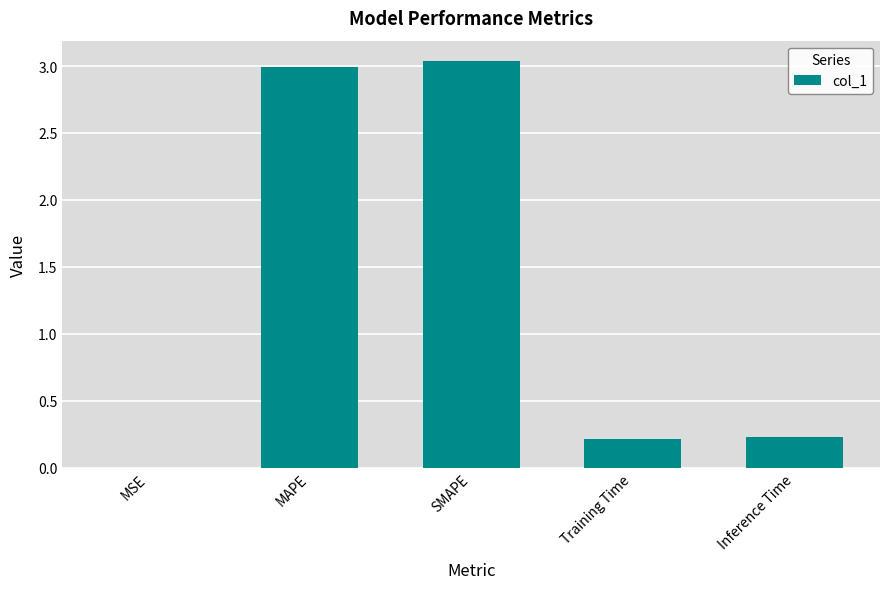

What value does the data have at Inference Time?

0.2